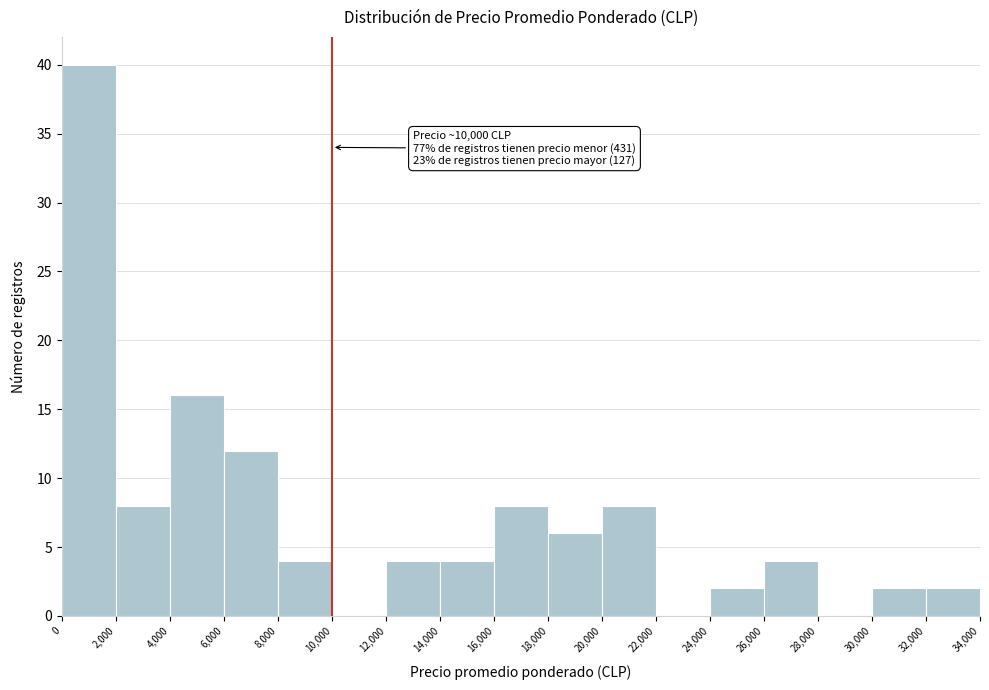

Which range on the x-axis has the tallest bar?

0 to 2,000